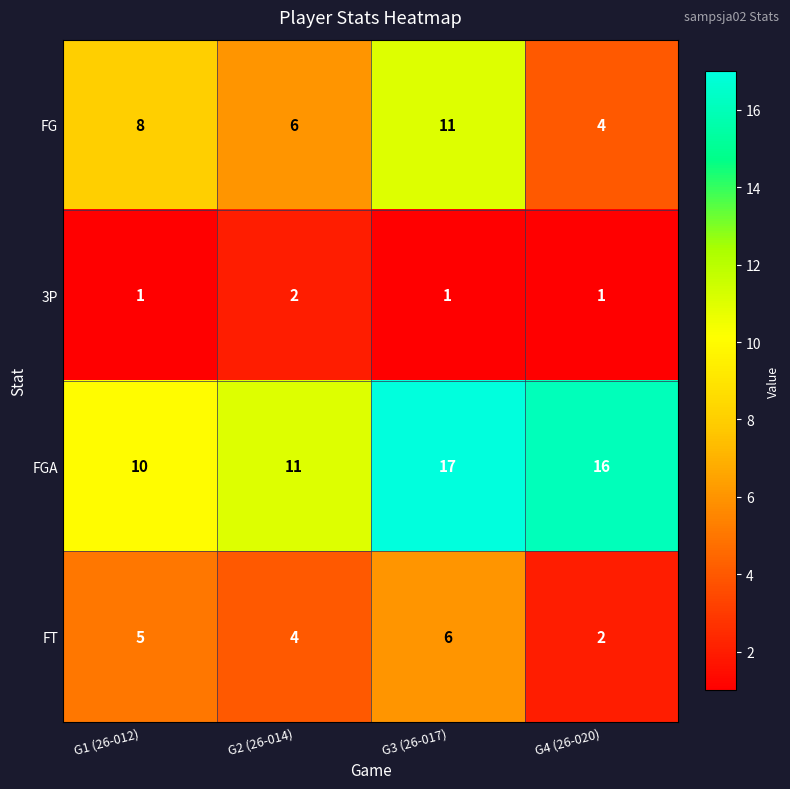

True or false: 3P has a value of 0 at G2 (26-014).

False